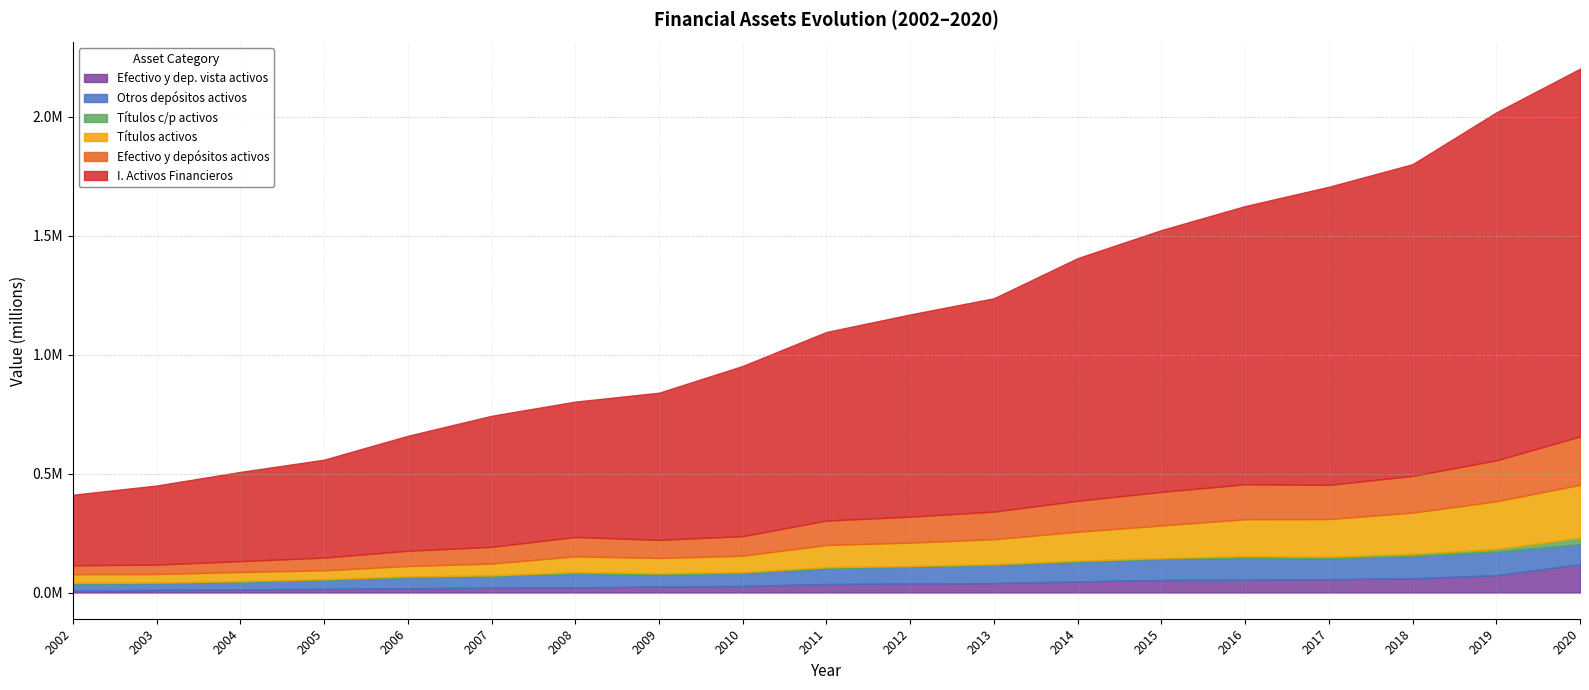

What is the greatest value displayed?

1544971